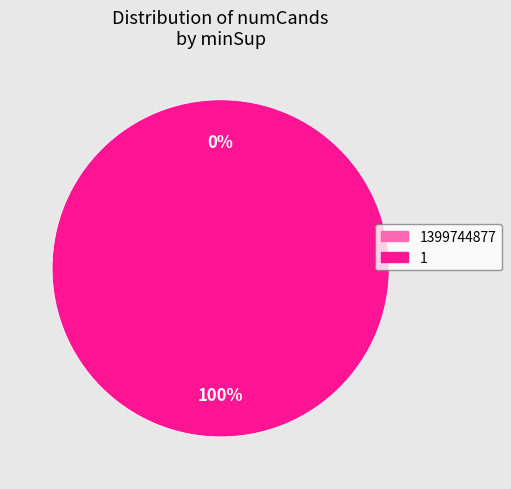

Is the sum of 1 and 1399744877 greater than half?

Yes